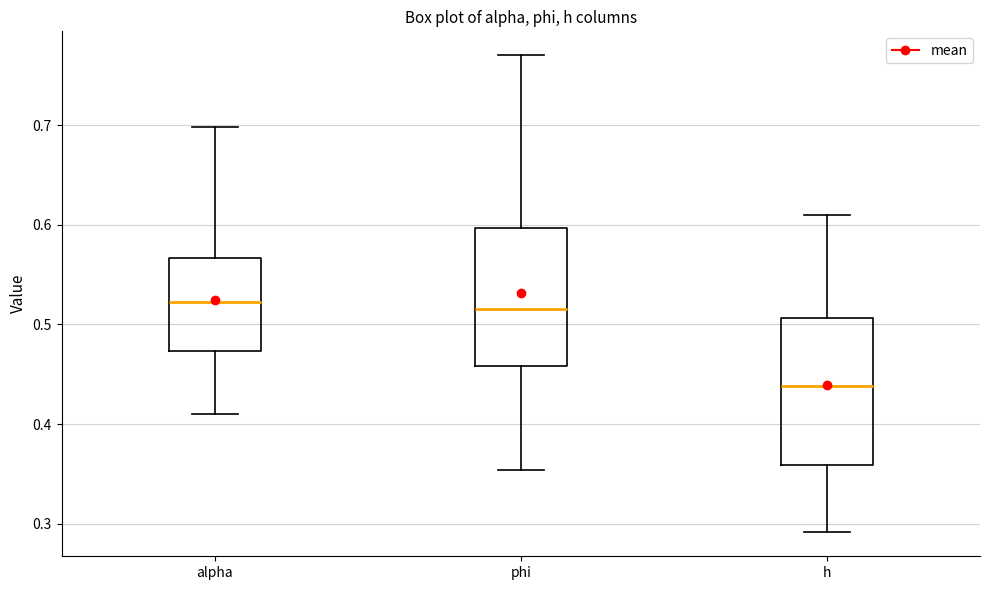

Reading left to right, transcribe this box plot: for each box, give where its median line is, the range the box spans, and where its two whiskers end, as read against the y-axis. The values are not printed on the chart, so give them approximately, as read against the axis.

alpha: median 0.52, box 0.47 to 0.57, whiskers 0.41 to 0.70
phi: median 0.52, box 0.46 to 0.60, whiskers 0.35 to 0.77
h: median 0.44, box 0.36 to 0.51, whiskers 0.29 to 0.61